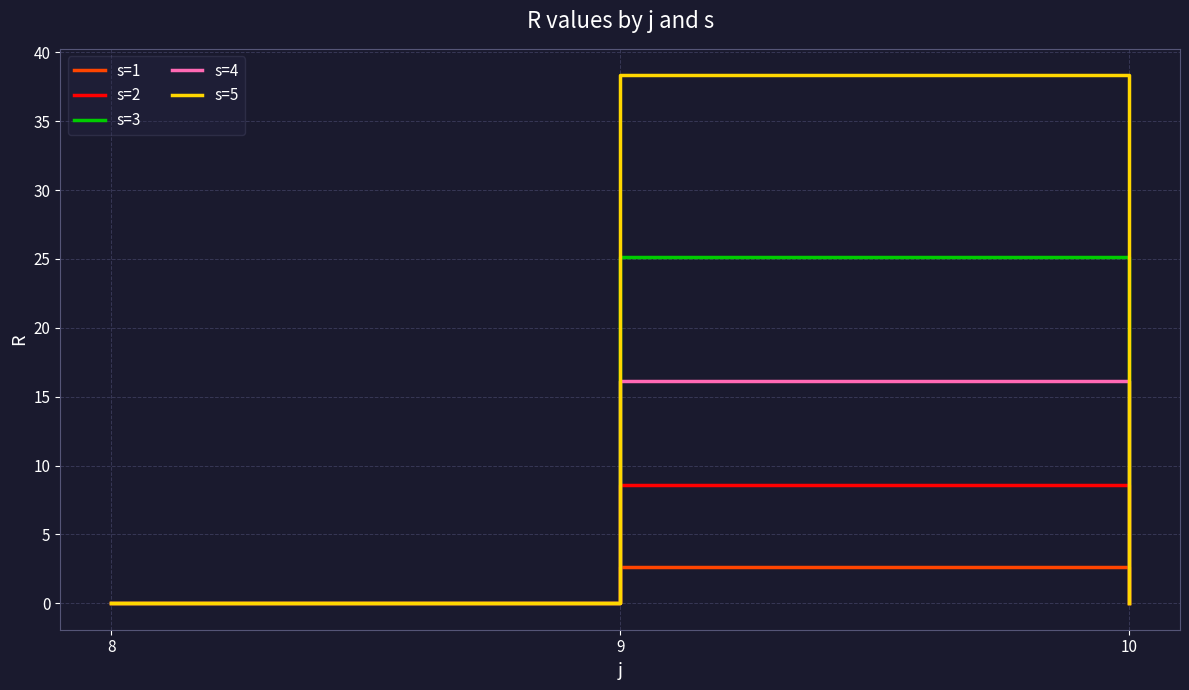

Which series has the largest range (max minus min)?

s=5